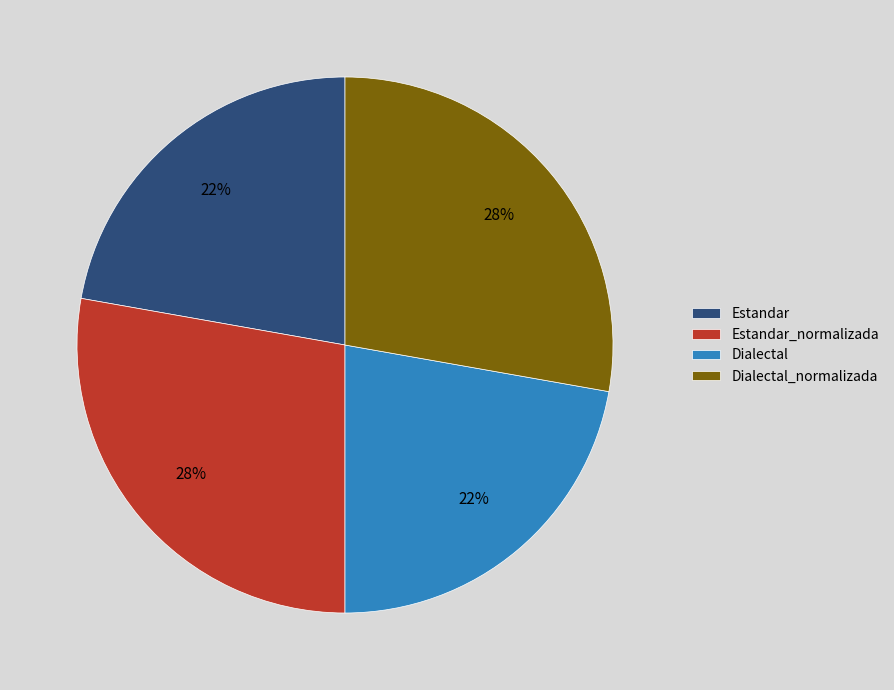

Is there any slice that represents more than half of the pie?

No